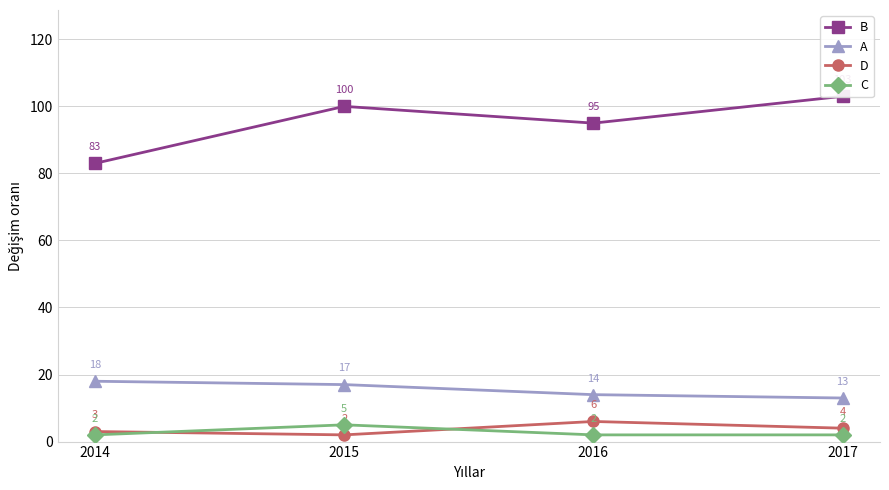

At 2017, list the series in order from smallest to largest.

C, D, A, B